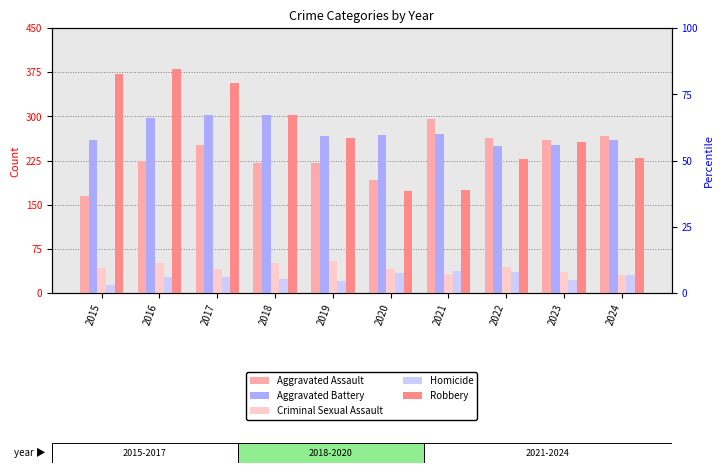

Which has a higher value, 2022 or 2020?

2022